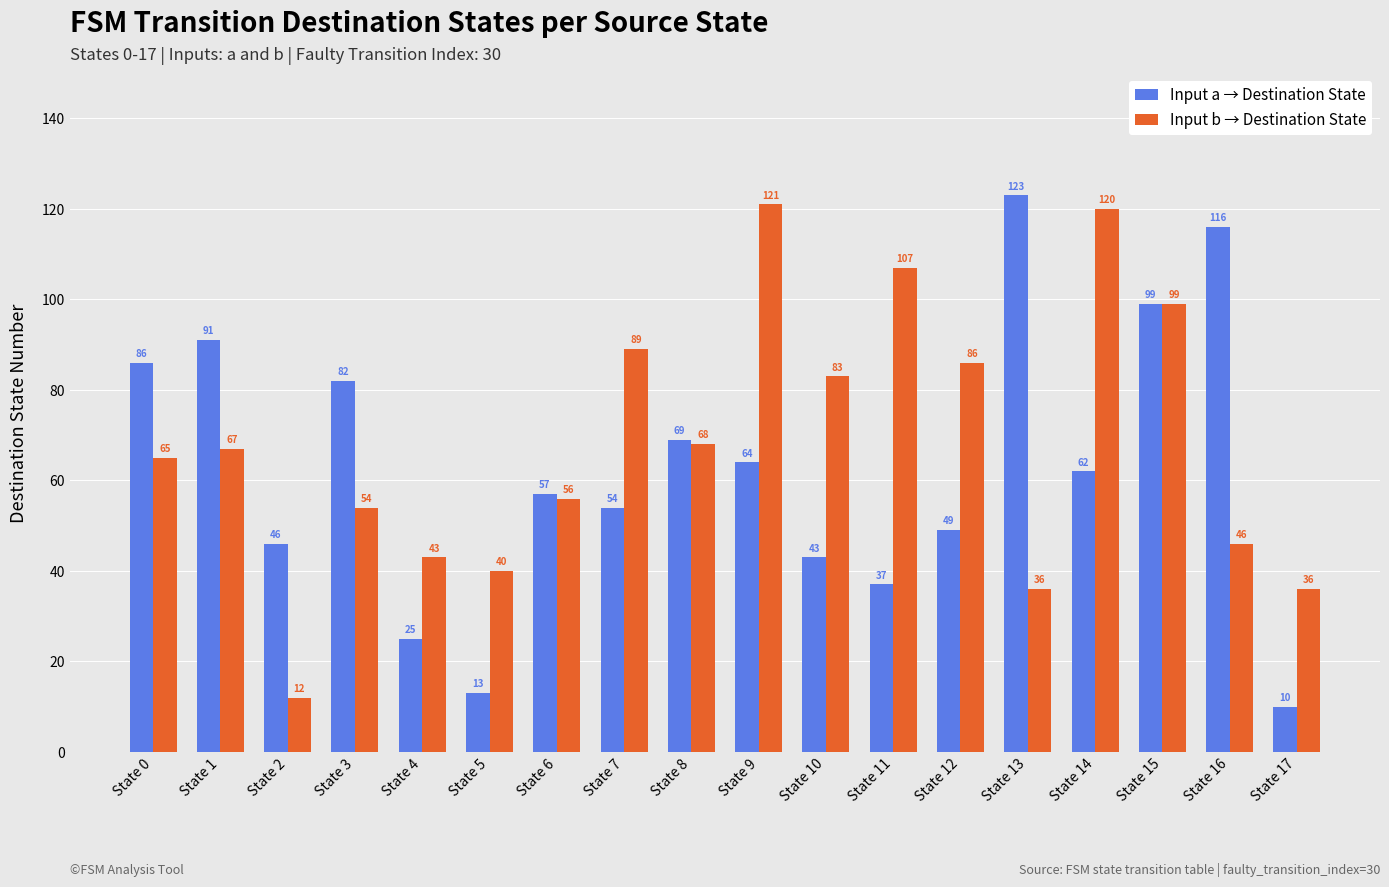

At which label is Input a → Destination State closest to 66?

State 9